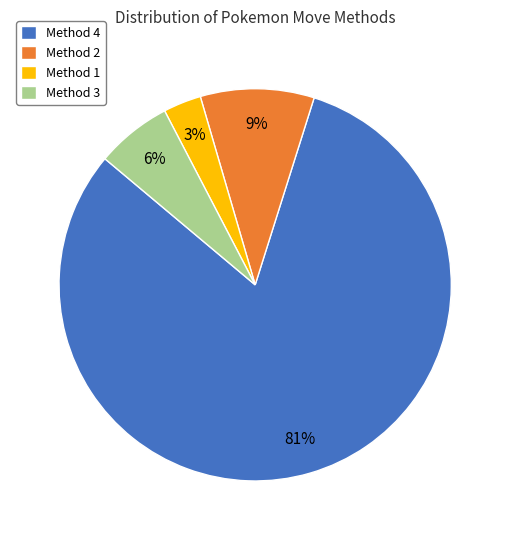

The Method 4 slice represents 74% of the pie. True or false?

False